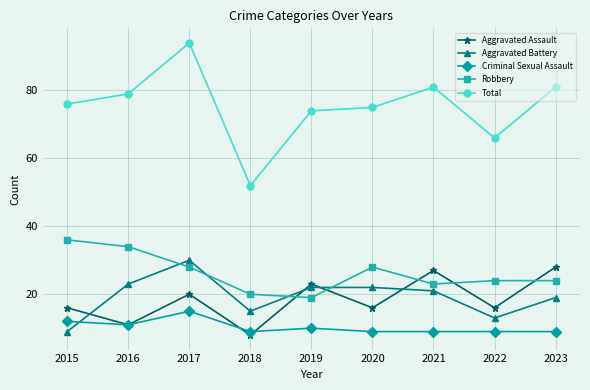

Which series changed the most between 2015 and 2020?

Aggravated Battery